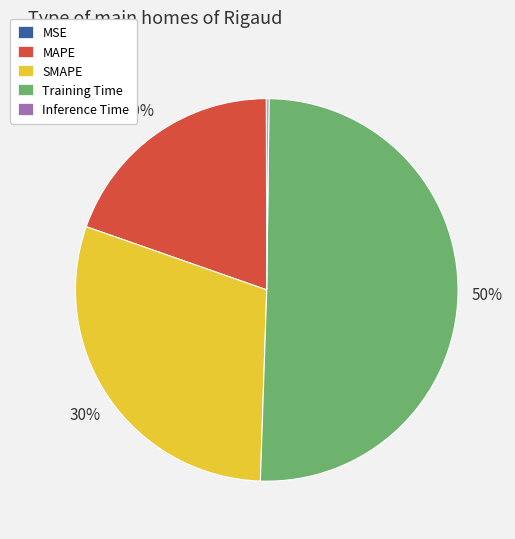

Which slice represents more than half of the pie?

Training Time